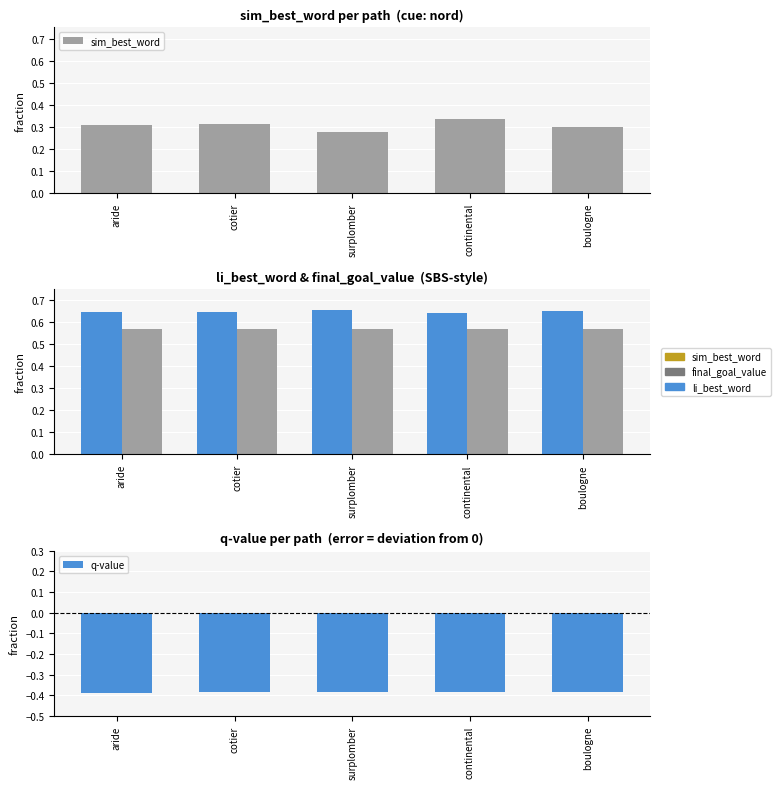

Rank the categories by sim_best_word value from lowest to highest.

surplomber, boulogne, aride, cotier, continental